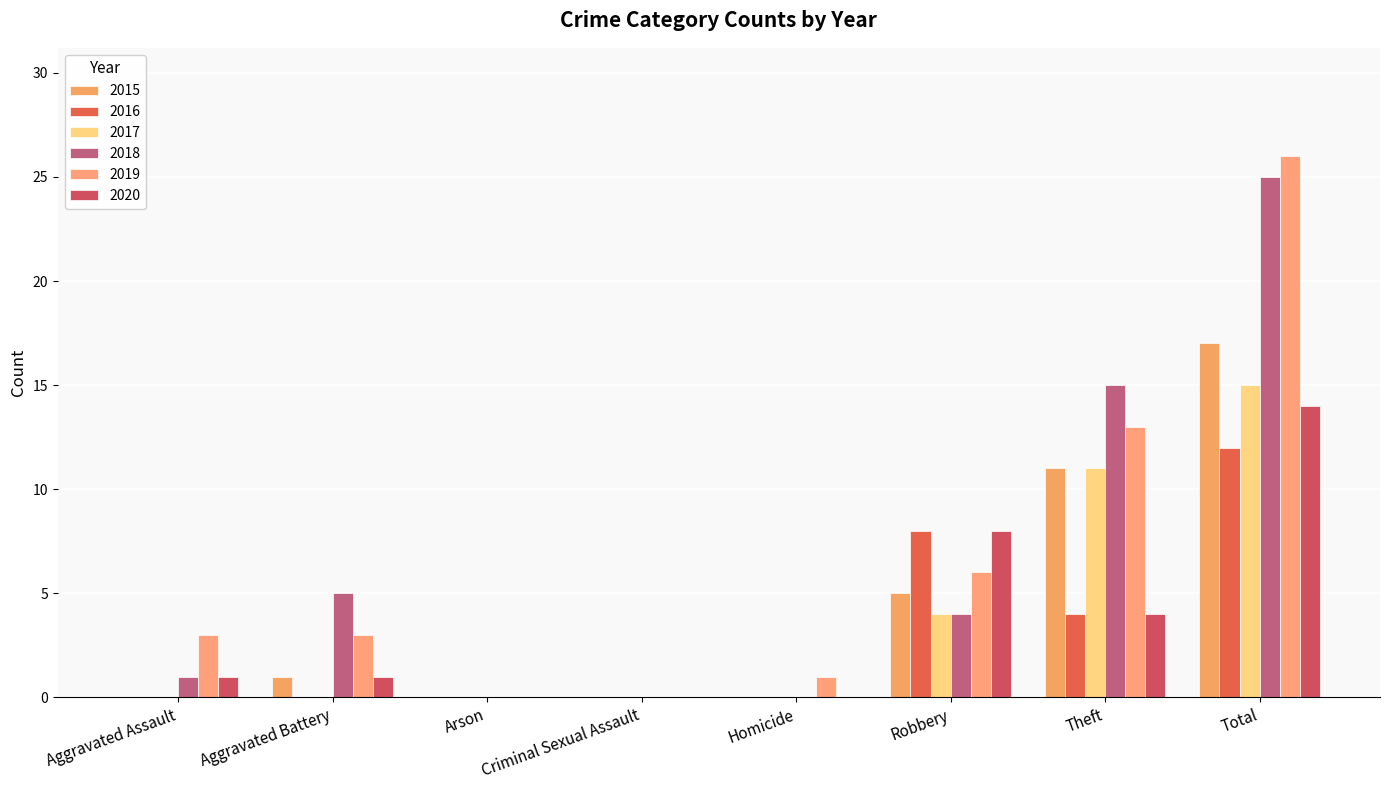

Reading left to right, transcribe all the data shown in this chart.

2015: Aggravated Assault=0	Aggravated Battery=1	Arson=0	Criminal Sexual Assault=0	Homicide=0	Robbery=5	Theft=11	Total=17
2016: Aggravated Assault=0	Aggravated Battery=0	Arson=0	Criminal Sexual Assault=0	Homicide=0	Robbery=8	Theft=4	Total=12
2017: Aggravated Assault=0	Aggravated Battery=0	Arson=0	Criminal Sexual Assault=0	Homicide=0	Robbery=4	Theft=11	Total=15
2018: Aggravated Assault=1	Aggravated Battery=5	Arson=0	Criminal Sexual Assault=0	Homicide=0	Robbery=4	Theft=15	Total=25
2019: Aggravated Assault=3	Aggravated Battery=3	Arson=0	Criminal Sexual Assault=0	Homicide=1	Robbery=6	Theft=13	Total=26
2020: Aggravated Assault=1	Aggravated Battery=1	Arson=0	Criminal Sexual Assault=0	Homicide=0	Robbery=8	Theft=4	Total=14